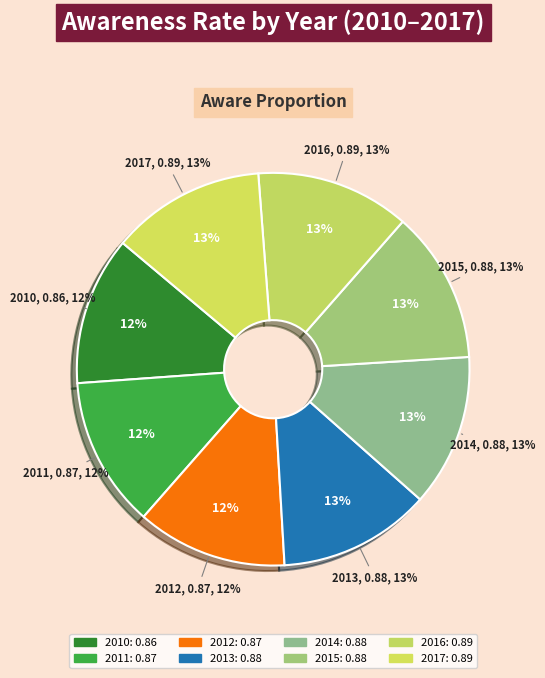

What percentage is the 2017 slice, to the nearest percent?

13%